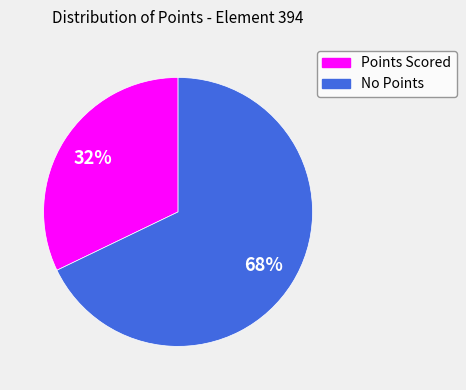

Does any single category account for the majority?

Yes